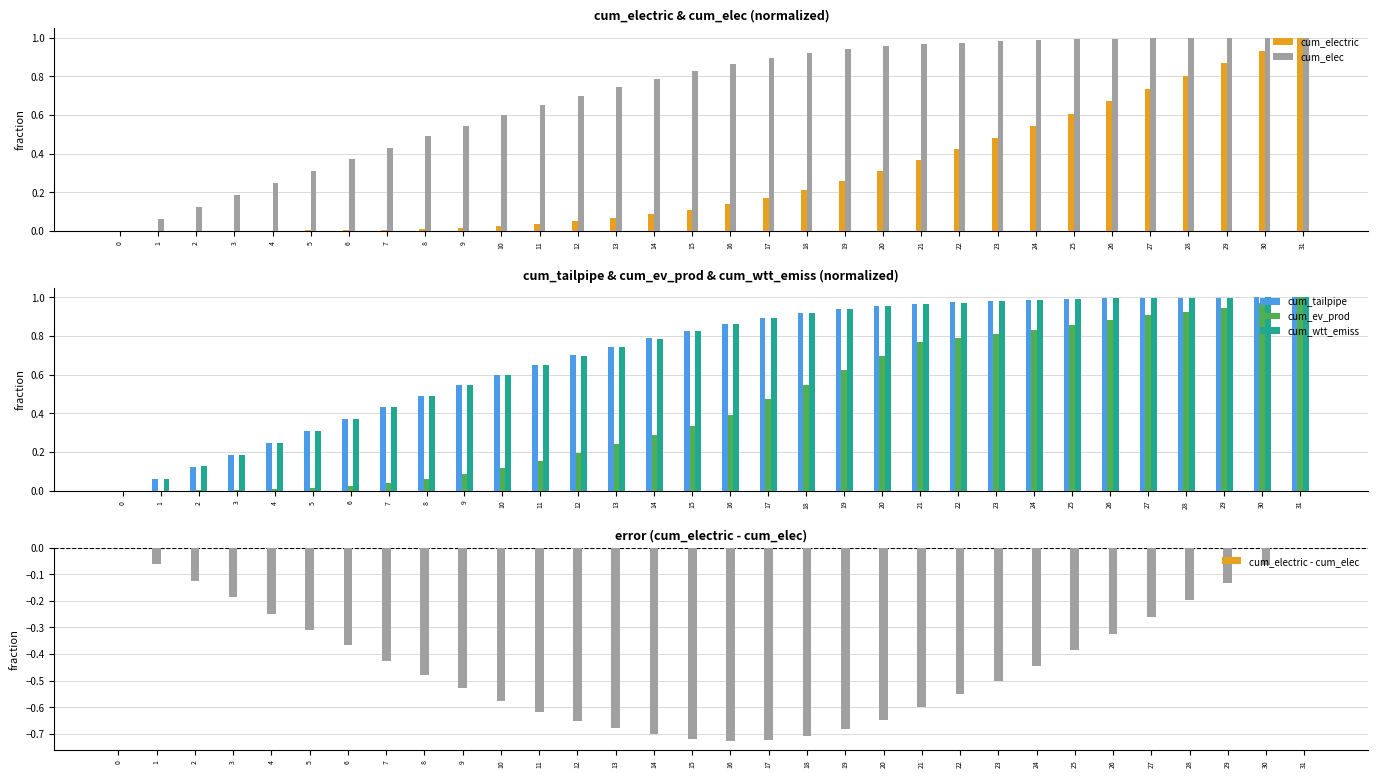

How many positive values does the cum_electric series have?

31